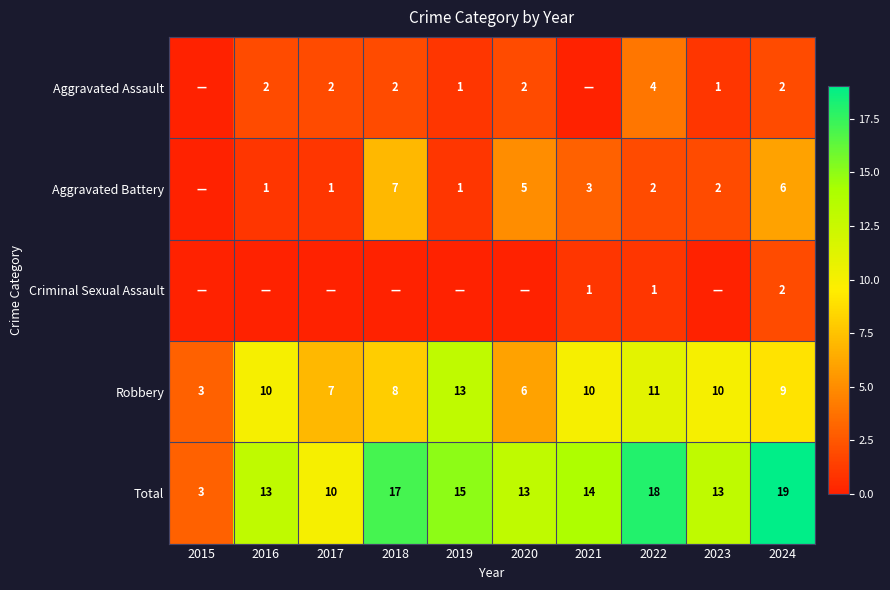

How many data points does each series have?

10